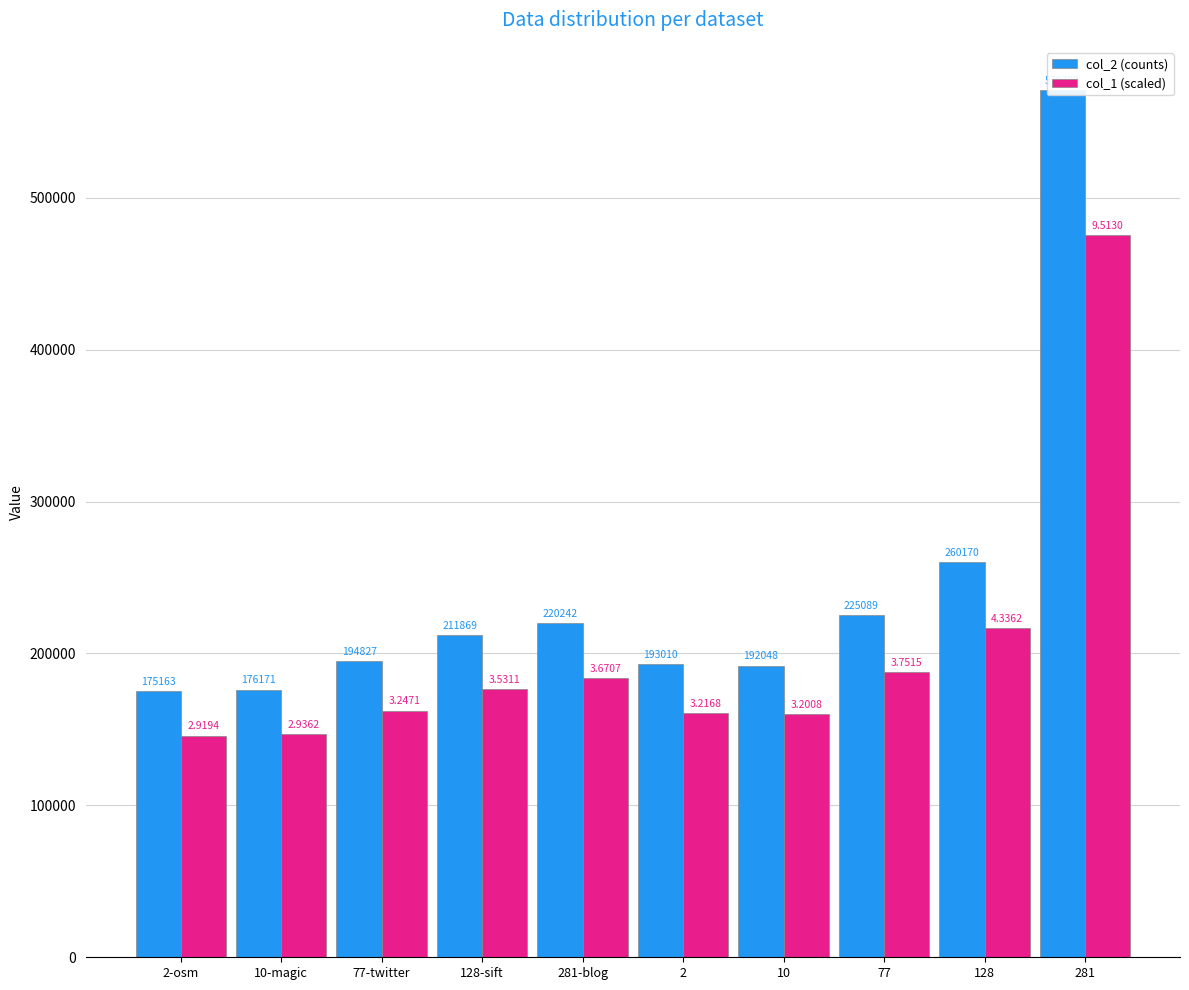

What is the label of the 7th bar from the right?

128-sift